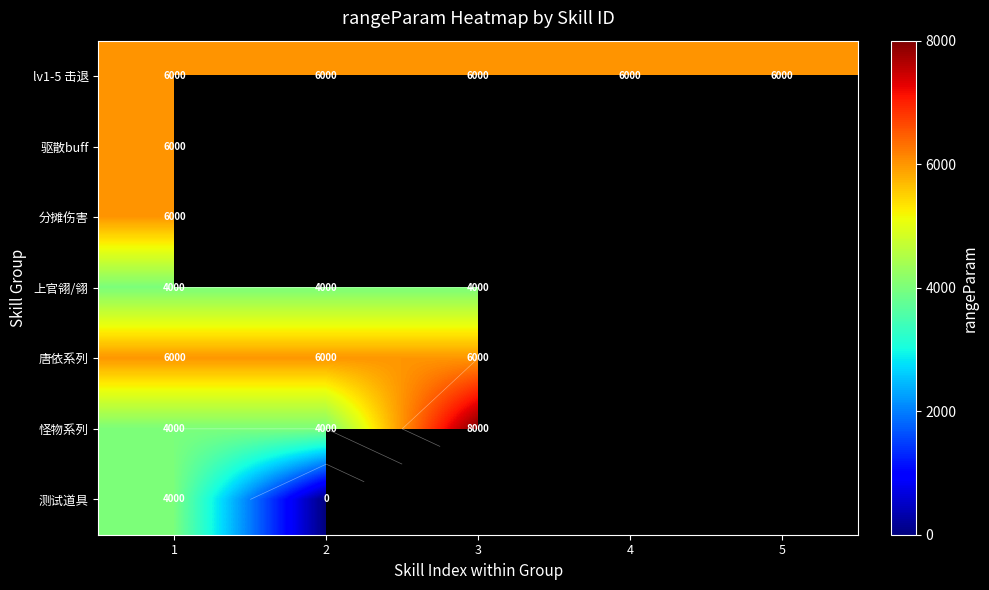

How many distinct data groups are displayed?

7